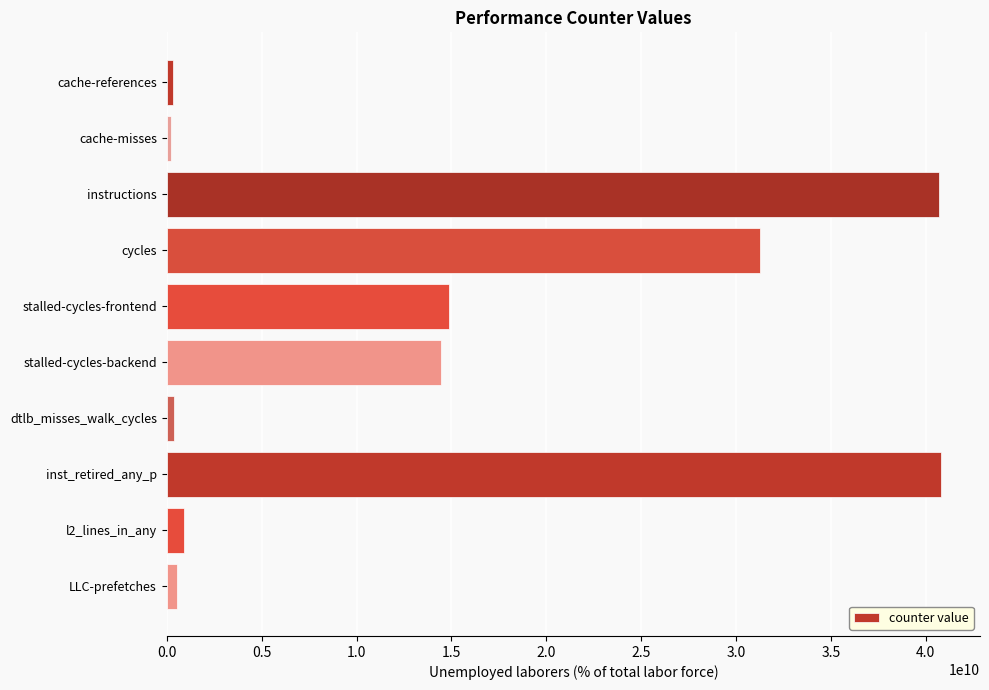

What is the change in value from instructions to stalled-cycles-frontend?

-25793685257